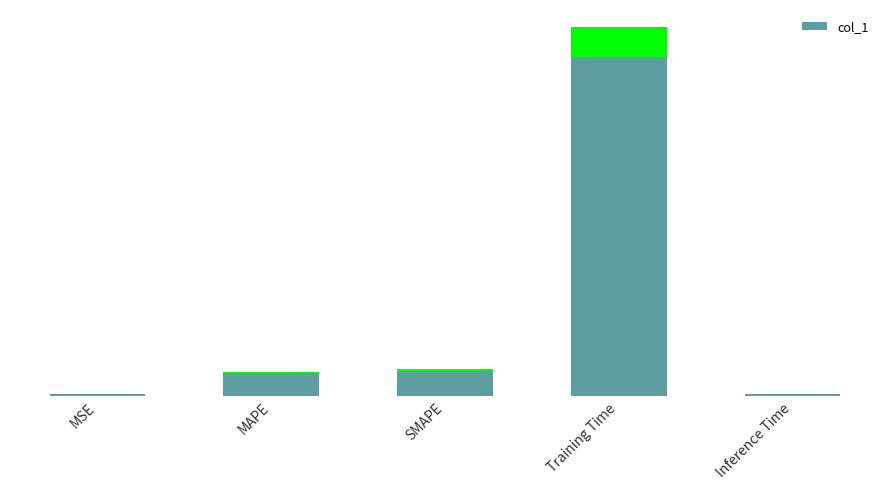

Rank the categories by value from lowest to highest.

Inference Time, MSE, MAPE, SMAPE, Training Time